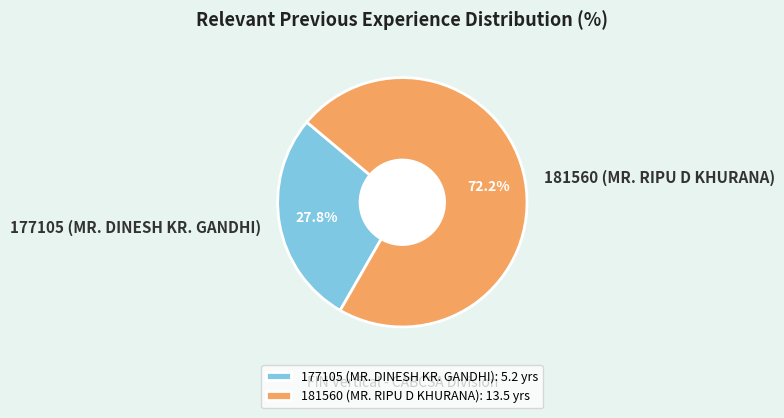

What is the total percentage of 177105 (MR. DINESH KR. GANDHI) and 181560 (MR. RIPU D KHURANA)?

100.0%